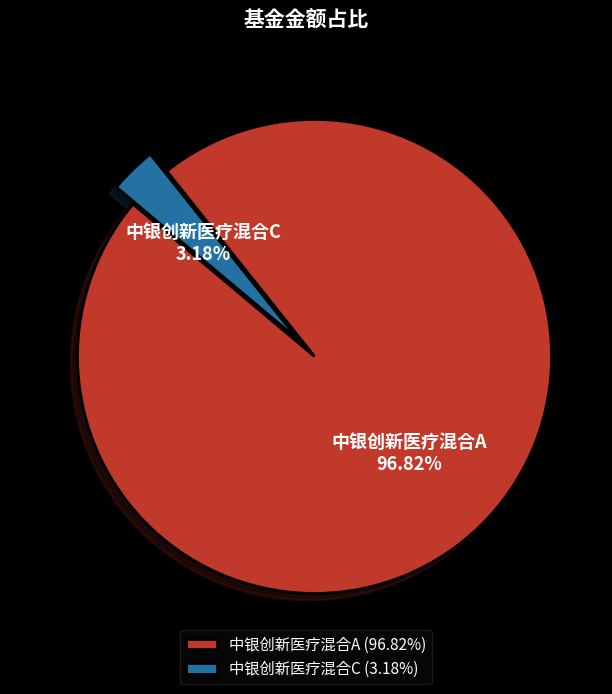

Which slice is the smallest?

中银创新医疗混合C